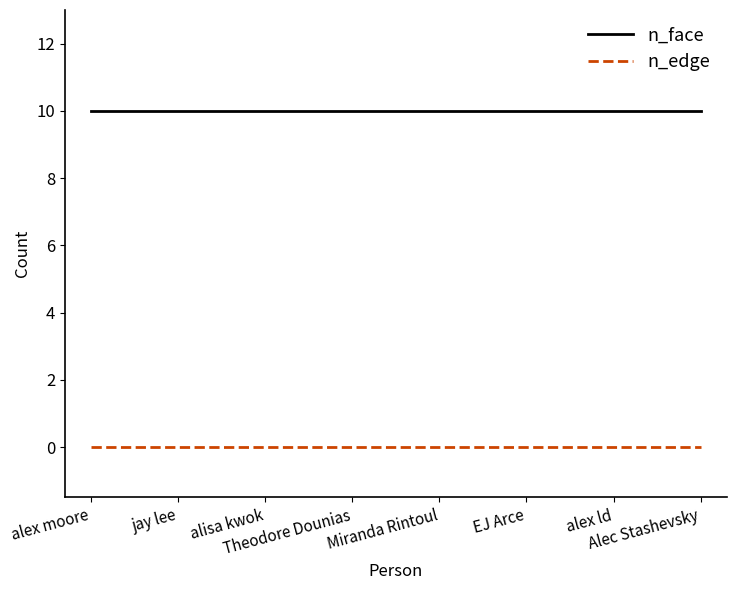

Which series has the largest total across all categories?

n_face